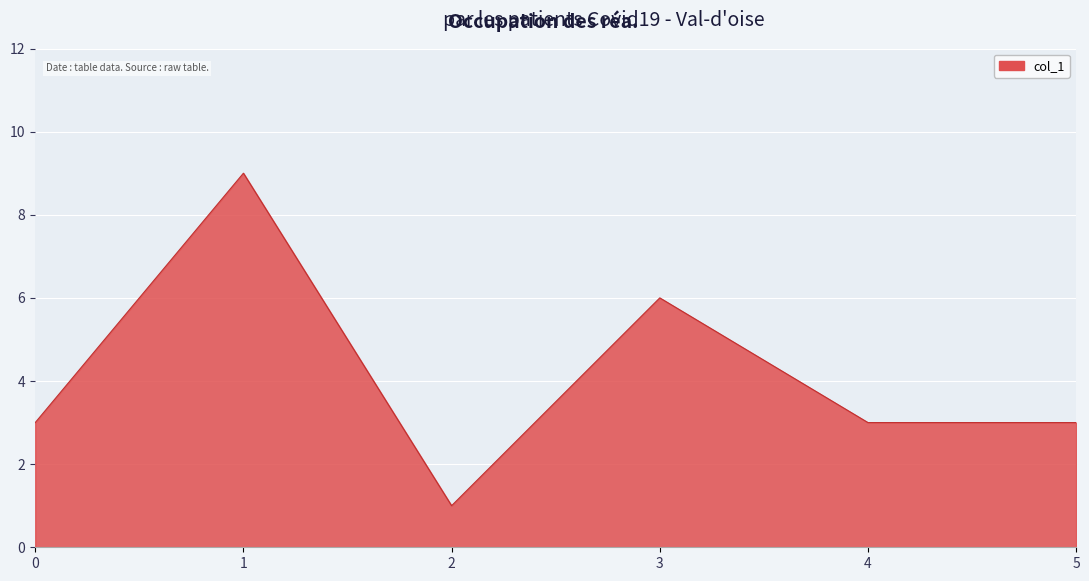

What is the difference between the second highest and second lowest values?

3